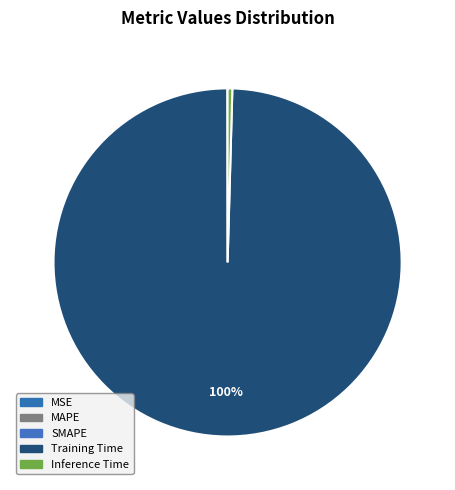

Is it true that Training Time is 100% of the pie?

True